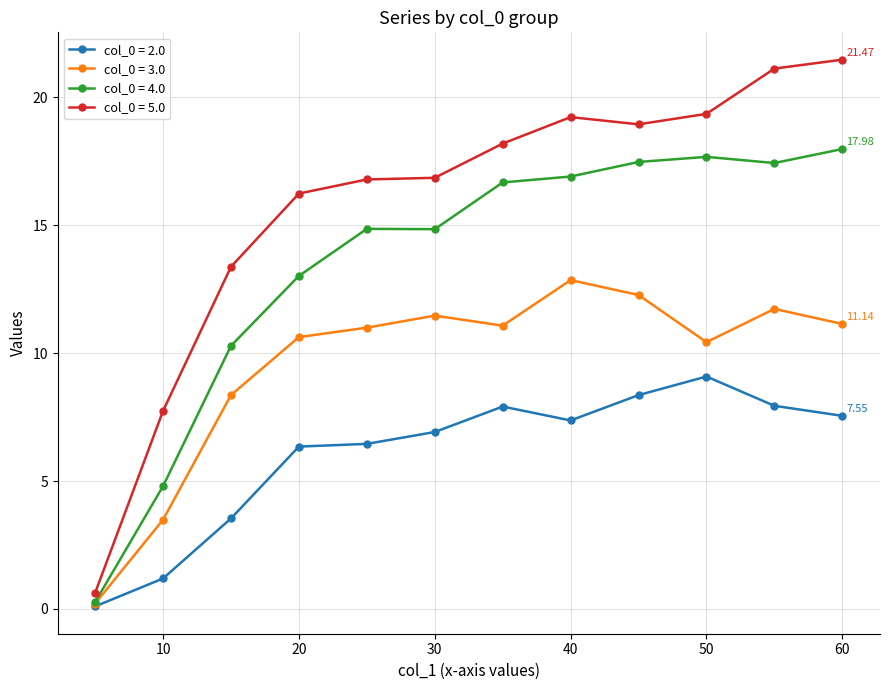

List the series in order of their overall mean, highest first.

col_0 = 5.0, col_0 = 4.0, col_0 = 3.0, col_0 = 2.0